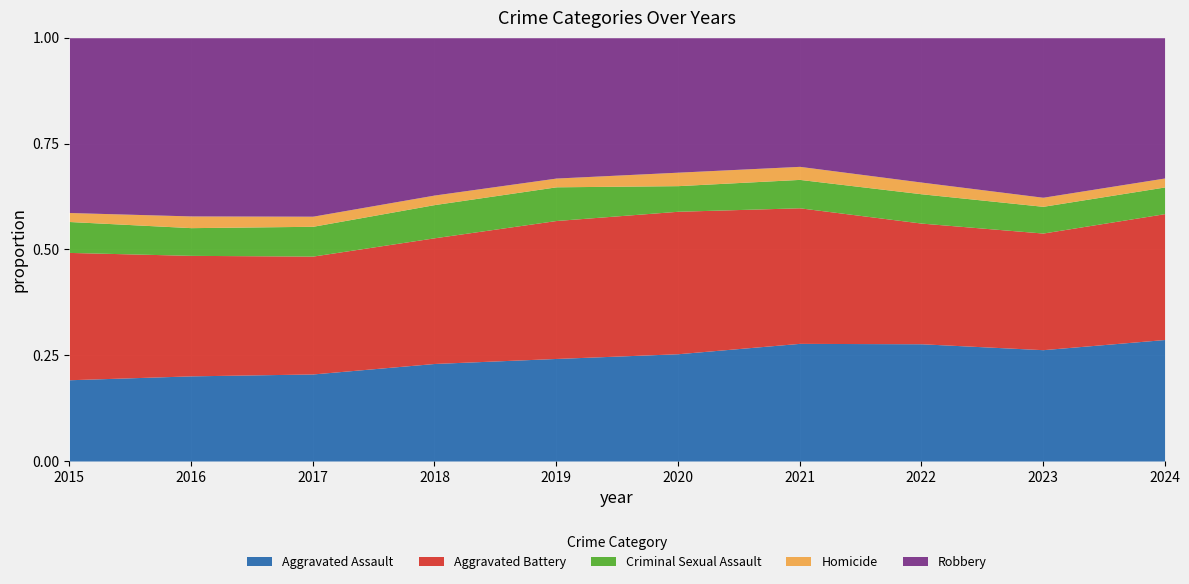

How many values in the Robbery series are below 9638?

5